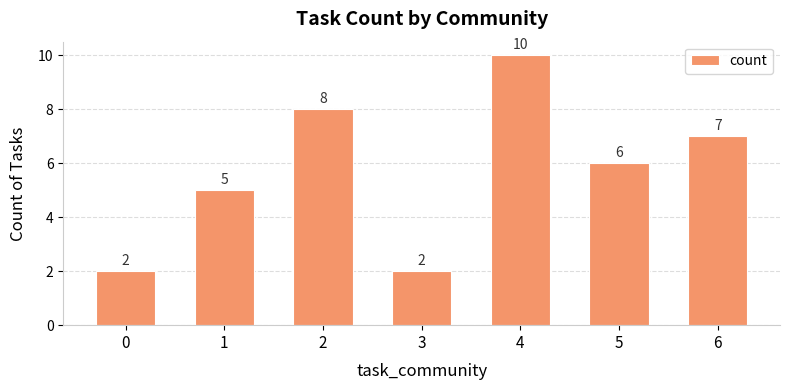

Between 5 and 6, which is larger?

6